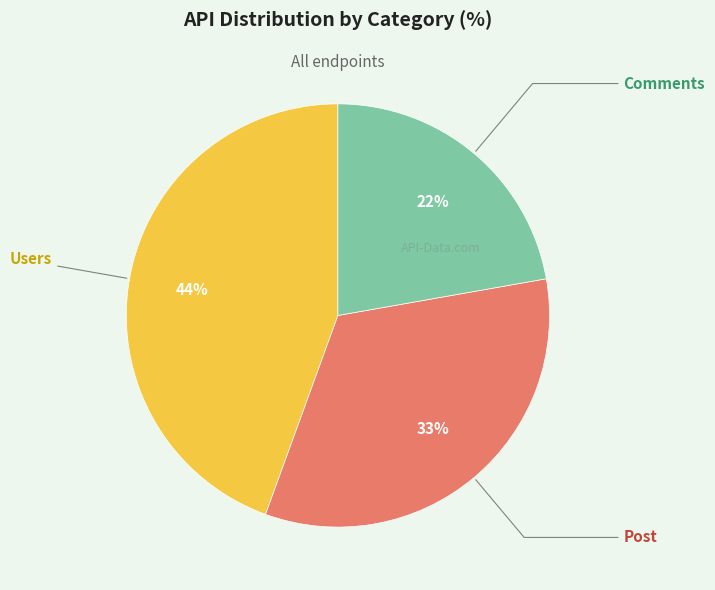

To the nearest percent, what is the difference between the largest and smallest slice percentages?

22%